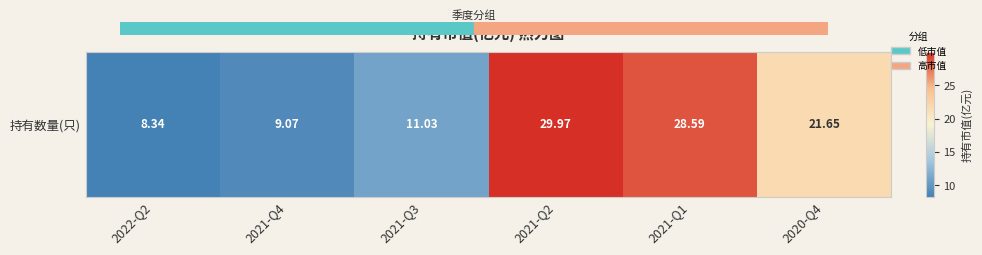

The value at 2021-Q3 is 11.0. True or false?

True